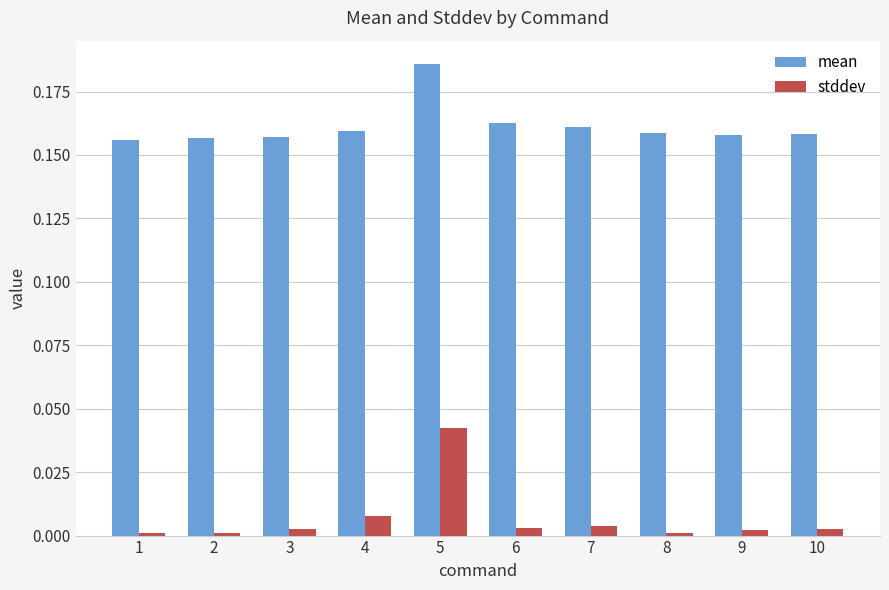

Between 1 and 7, which series saw the biggest shift?

mean